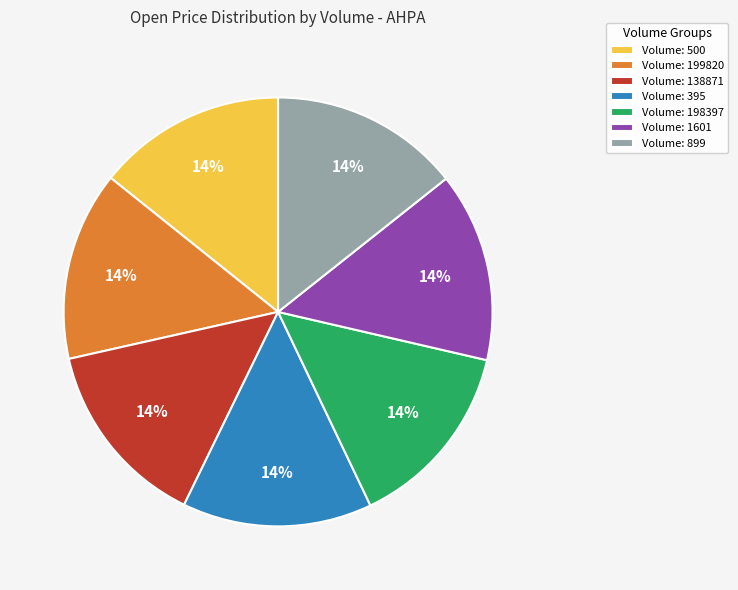

Approximately how many times larger is the value at Volume: 500 compared to Volume: 899?

1.0